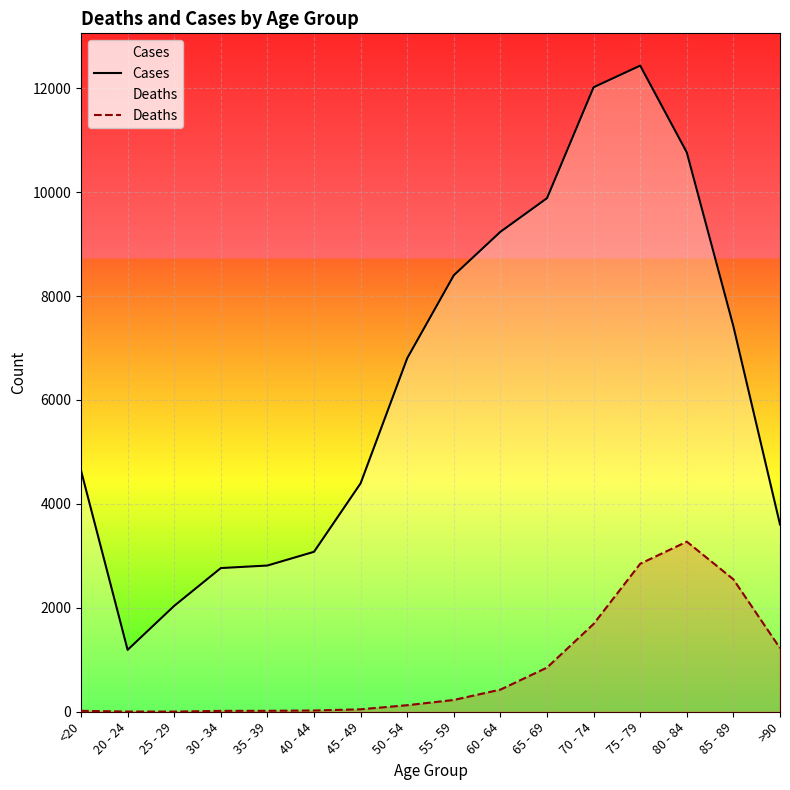

Is it true that Cases equals 9883 at 65 - 69?

True